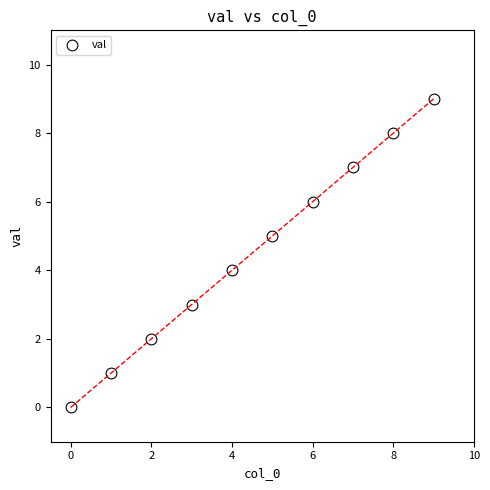

What is the range of Y values (max minus min)?

9